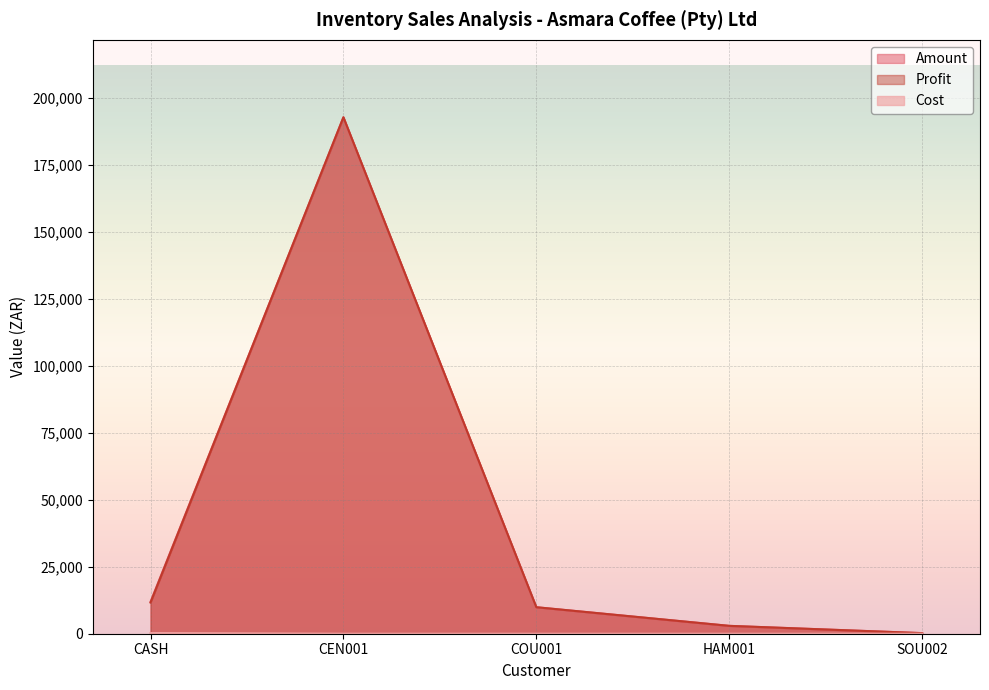

What is the total value across all series at HAM001?

5876.4